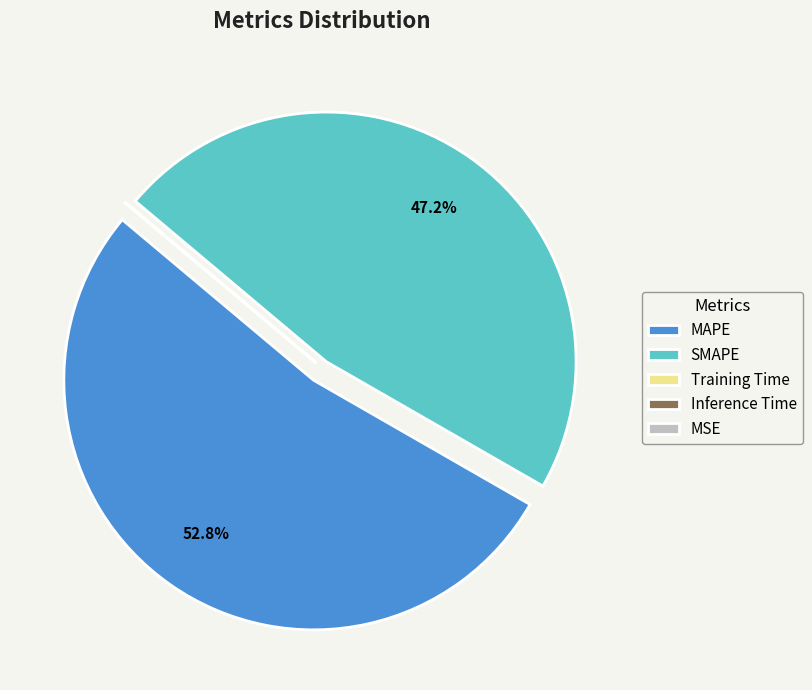

To the nearest percent, what is the difference between the largest and smallest slice percentages?

53%